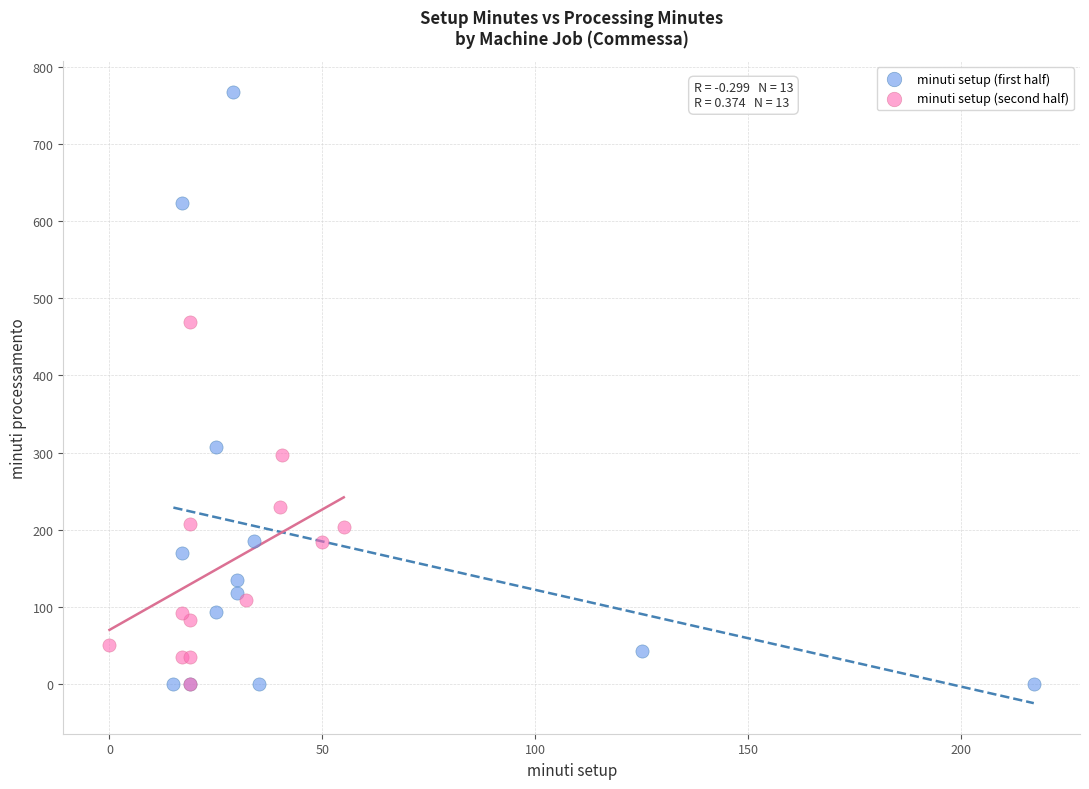

Which series contains the highest Y value?

minuti setup (first half)